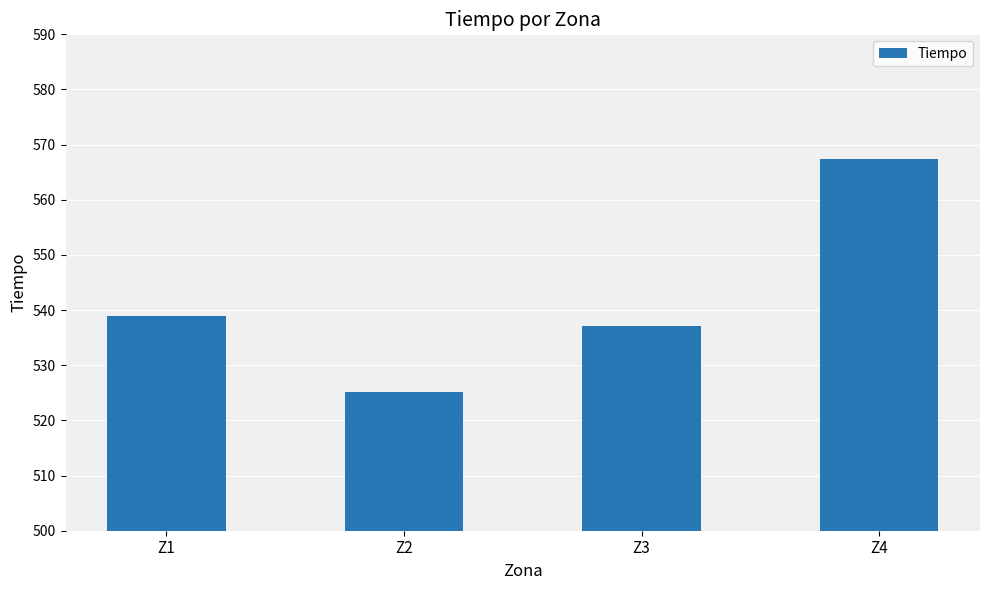

What is the value of the 1st bar from the left?

539.0